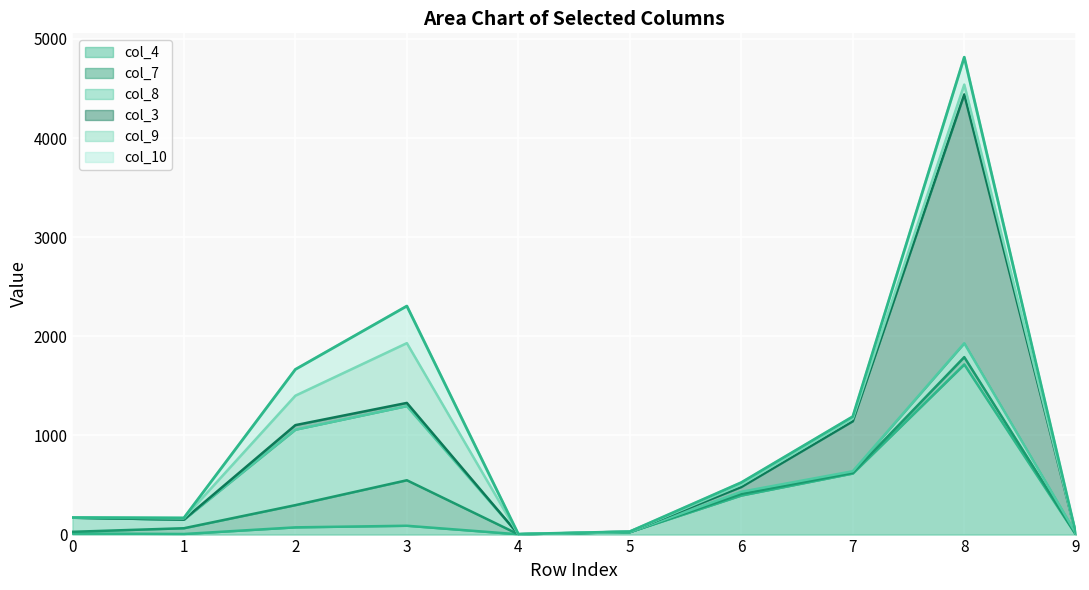

Reading left to right, what are all the values shown in this chart?

col_4: 11	6	73	89	3	25	394	616	1716	1
col_7: 17	58	224	459	0	0	16	8	74	2
col_8: 142	86	761	748	0	0	22	15	140	12
col_3: 0	1	46	32	0	5	48	504	2510	0
col_9: 2	14	297	603	0	0	24	27	99	0
col_10: 0	3	265	374	2	0	21	20	276	0